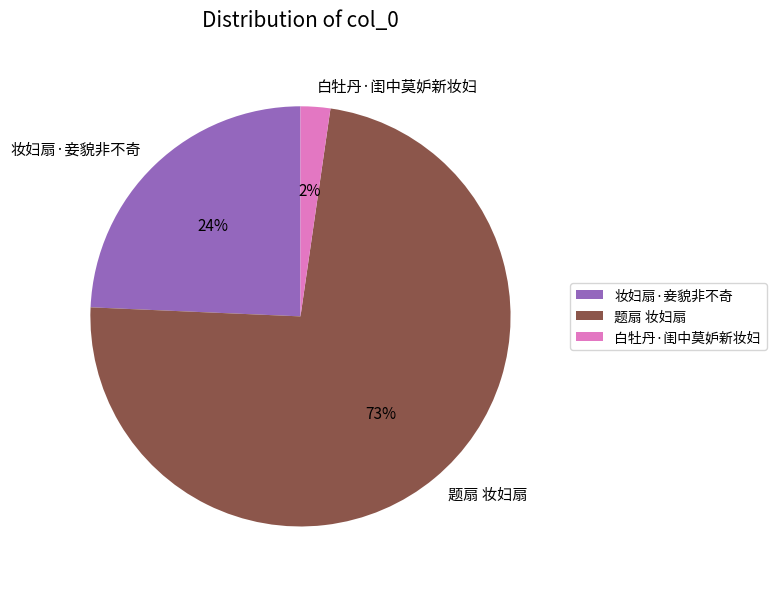

Between 白牡丹·闺中莫妒新妆妇 and 妆妇扇·妾貌非不奇, which is larger?

妆妇扇·妾貌非不奇